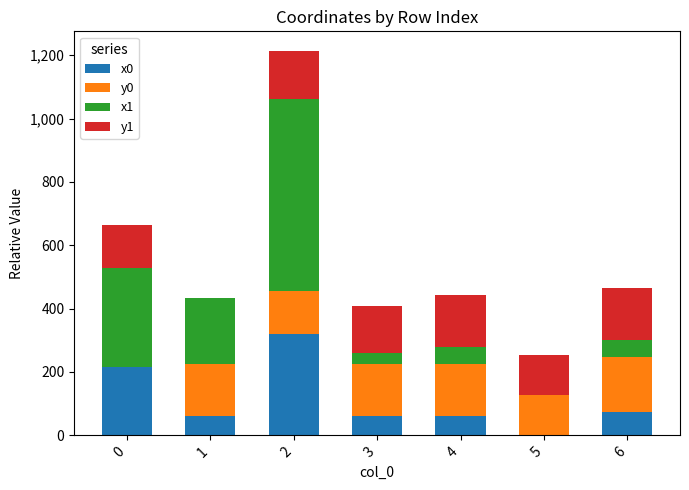

What is the maximum value for x0?

318.3